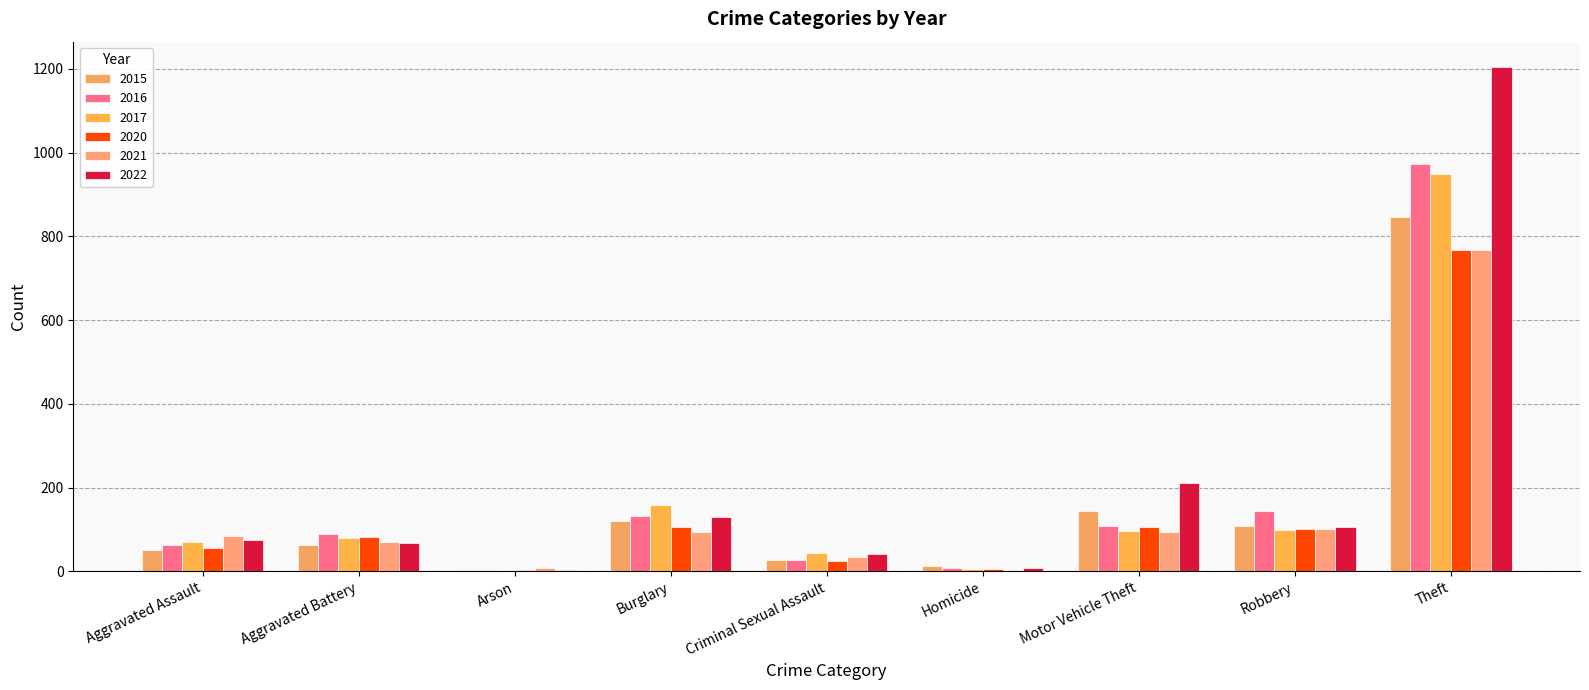

The 2016 series shows 50 at Burglary. True or false?

False